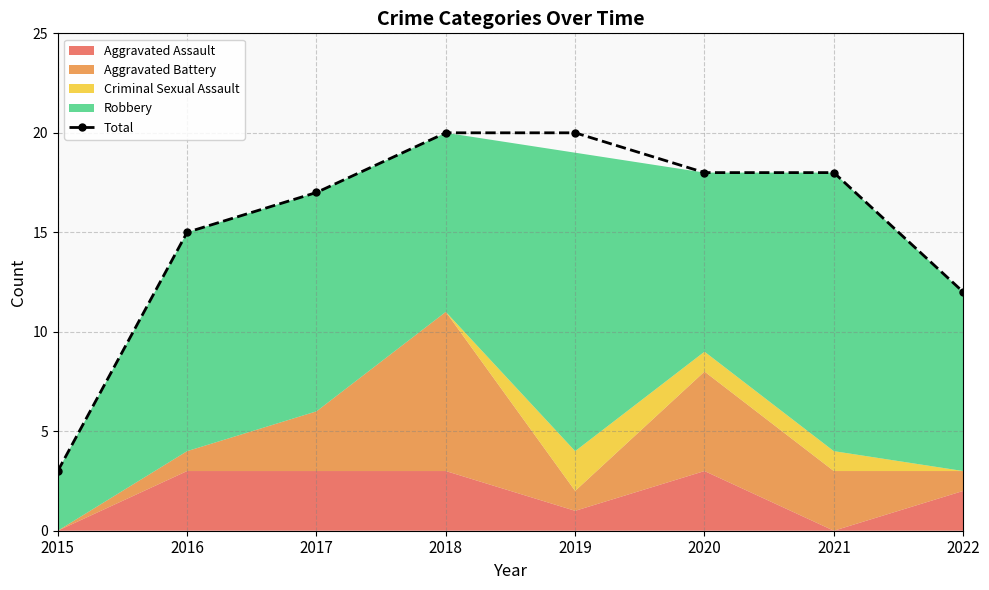

How many categories are shown in the chart?

8